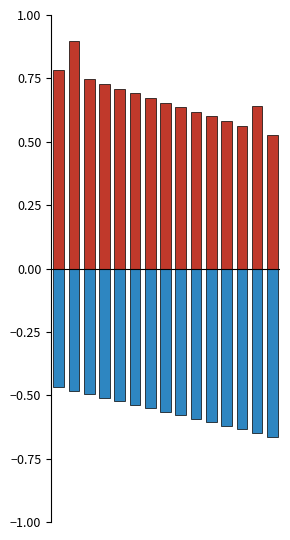

List the series in order of their overall mean, highest first.

Min, Base Min